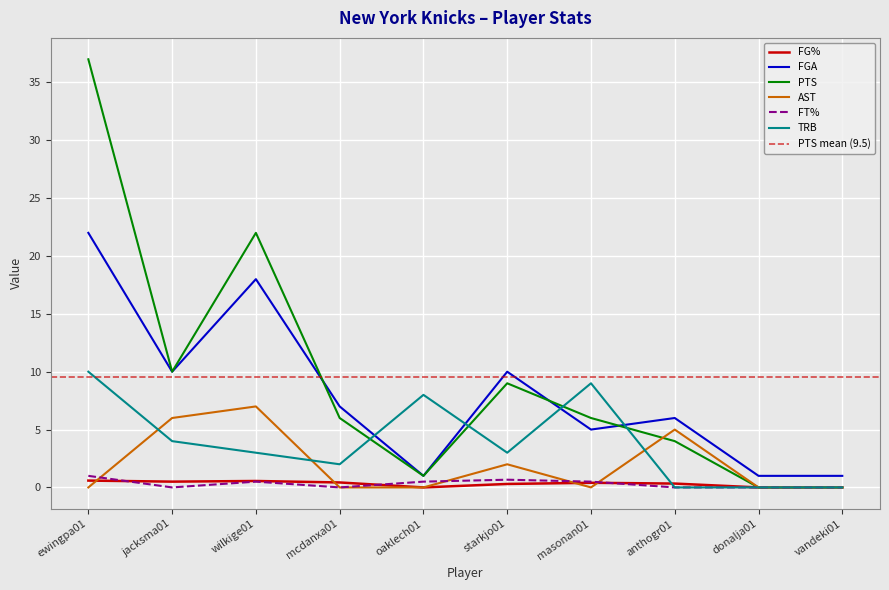

What is the total value across all series at vandeki01?

1.0